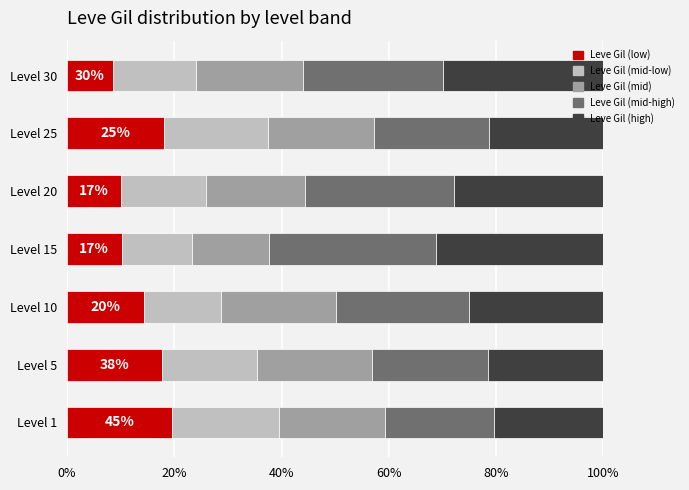

What is the minimum value for Leve Gil (low)?

8.5